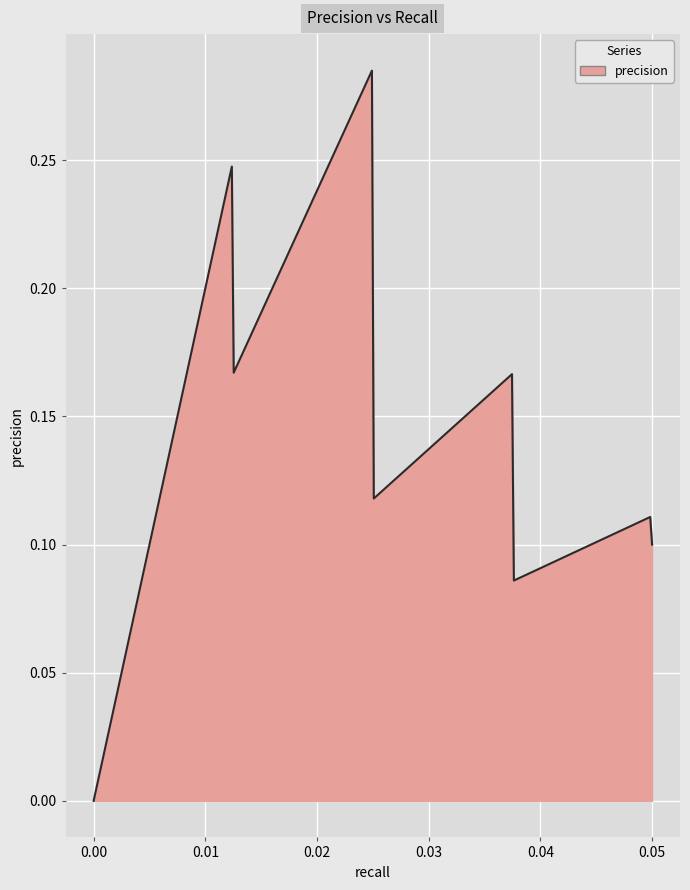

Count the number of values greater than 0.

299